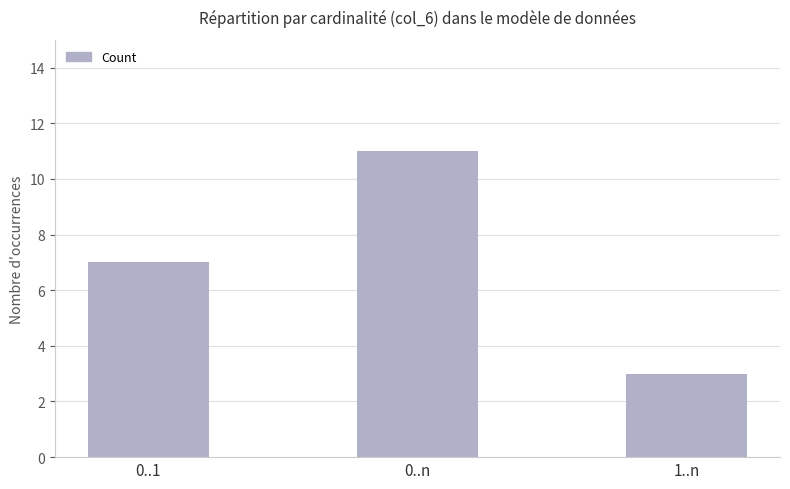

How many data points are less than 7?

1